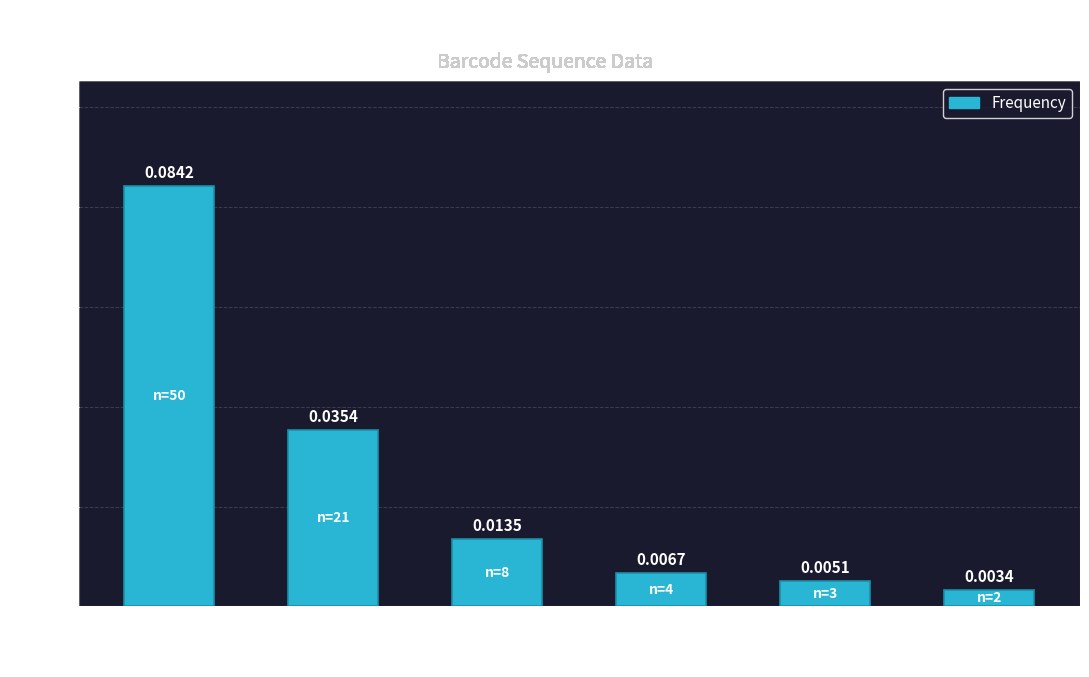

Which has a higher value, Count=21 or Count=2?

Count=21